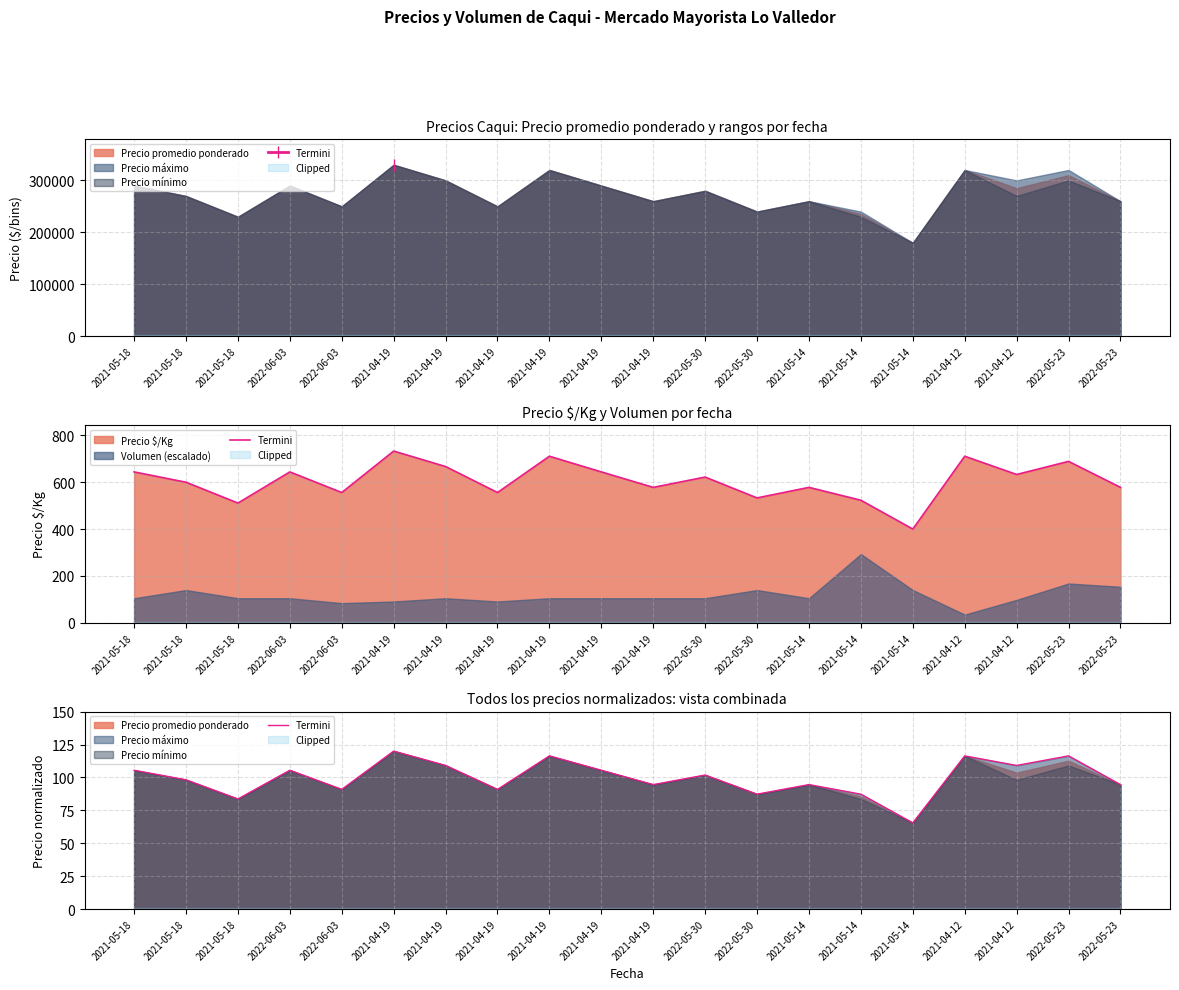

What is the average value?

99.6